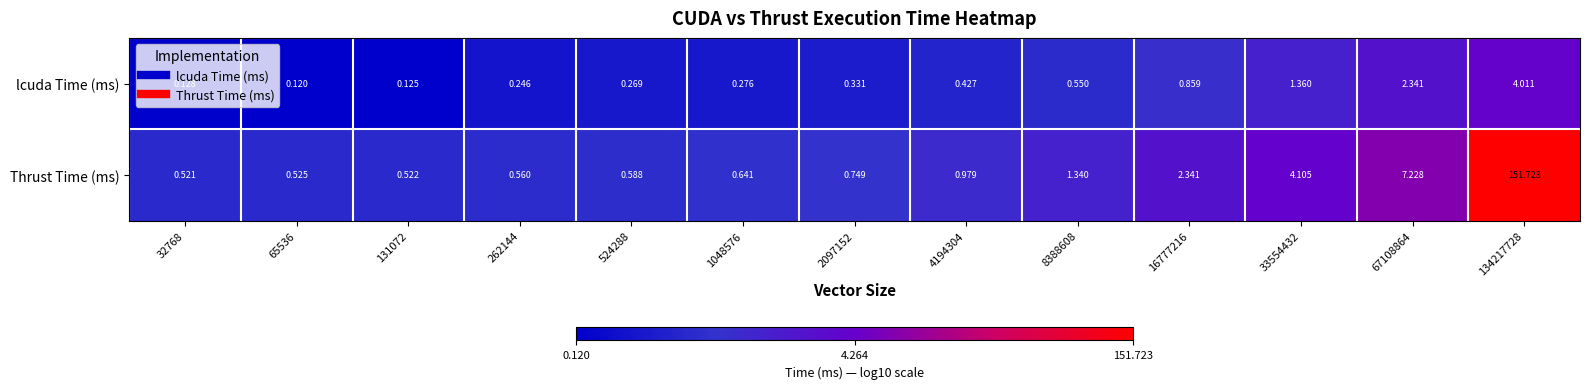

Count the number of data series in this chart.

2